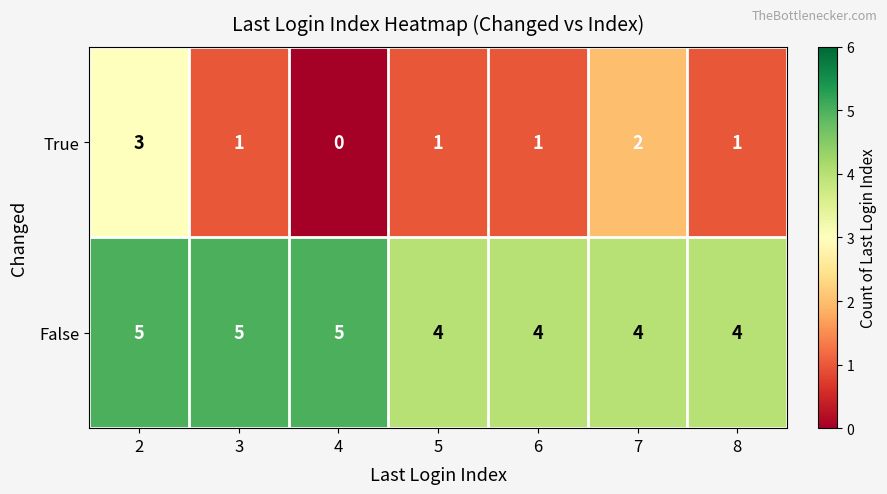

The value of False at 5 is 2. True or false?

False